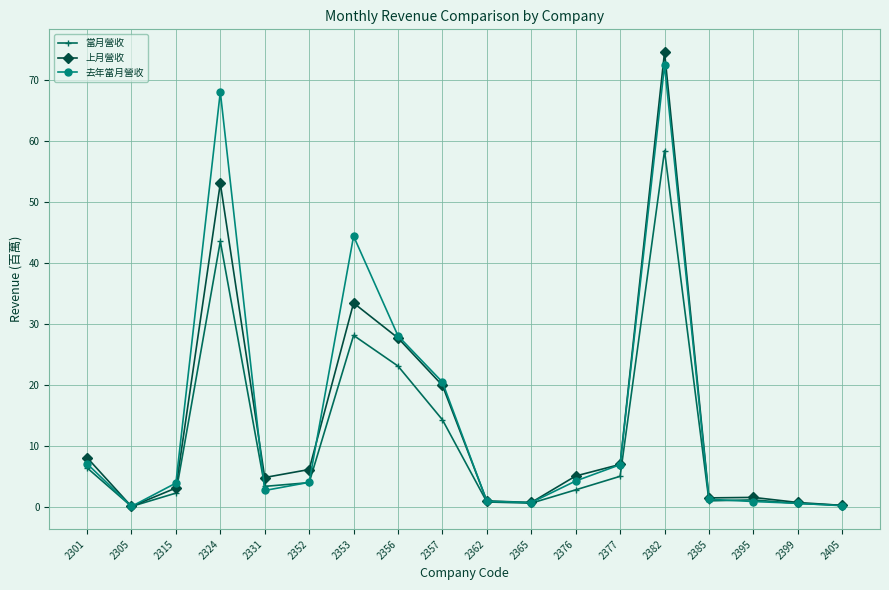

What is the difference between the 去年當月營收 values at 2356 and 2395?

27.2